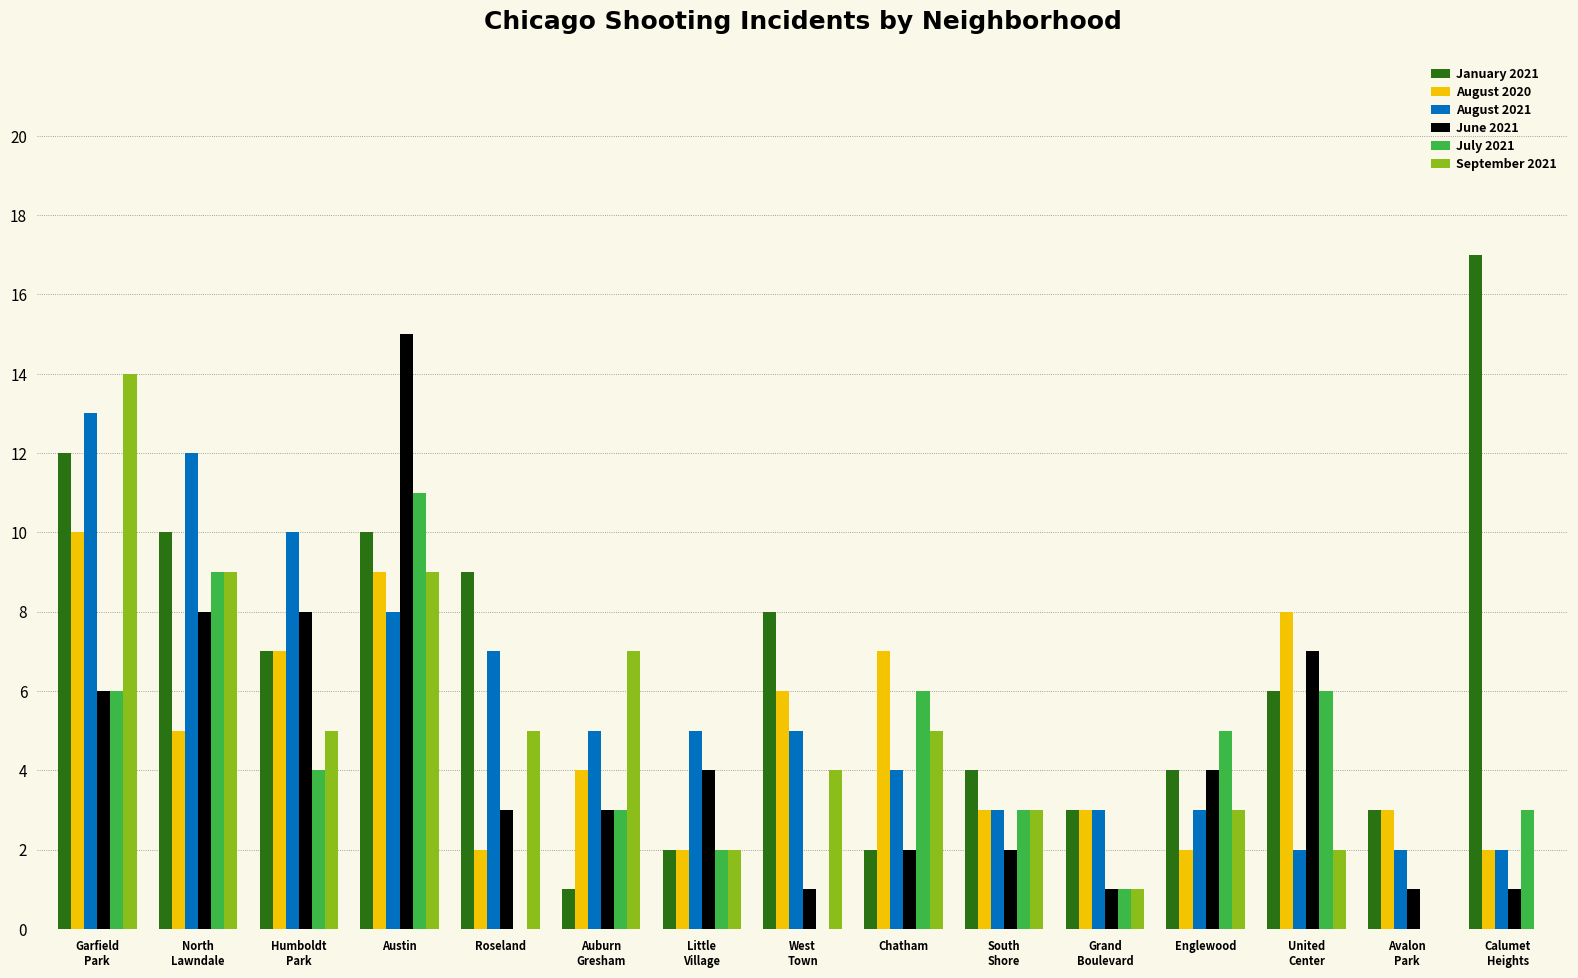

Which series has the widest spread of values?

January 2021